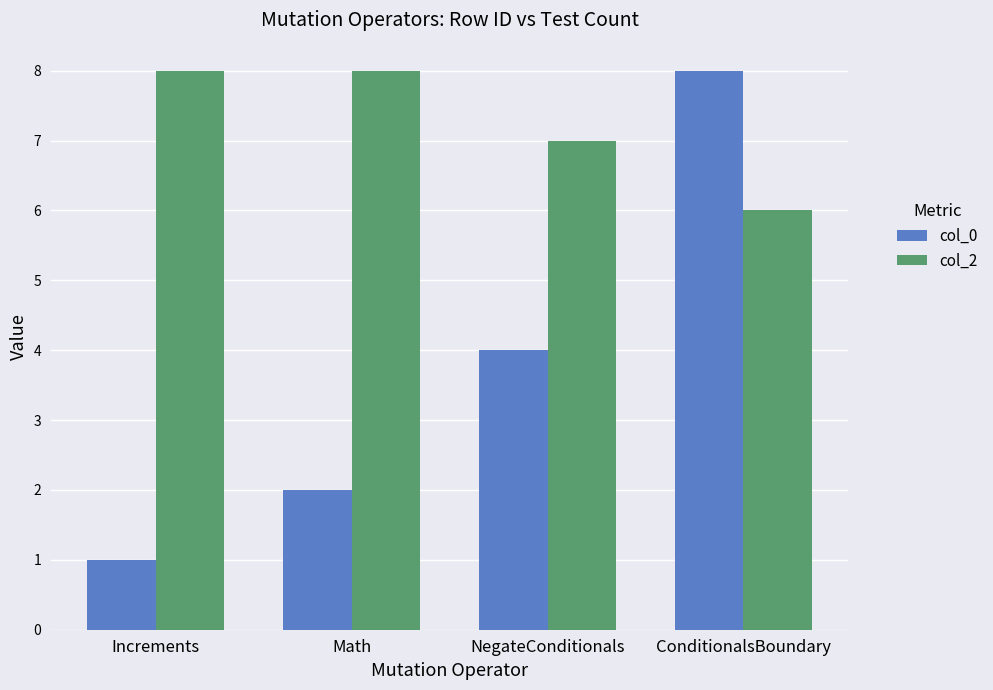

At which category does the chart reach its minimum across all series?

Increments